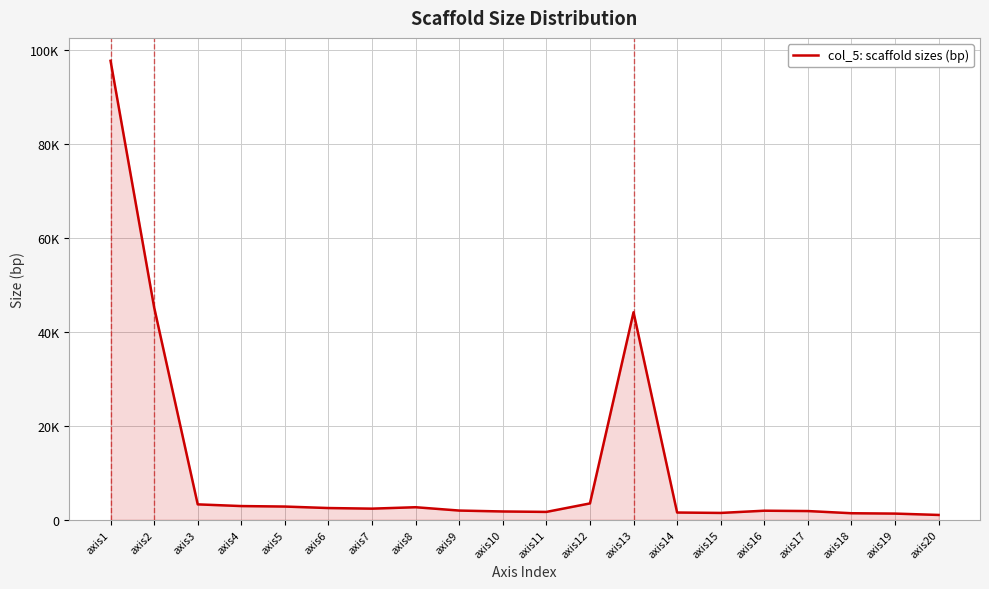

Does the chart display data point markers on the line(s)?

No